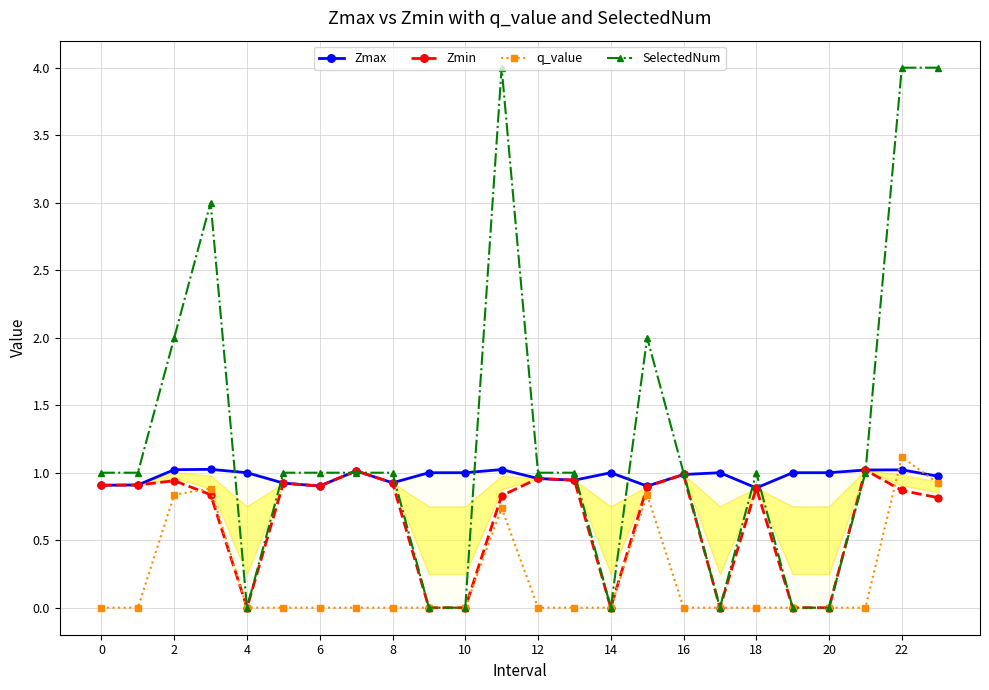

The SelectedNum series shows 1.0 at 12. True or false?

True